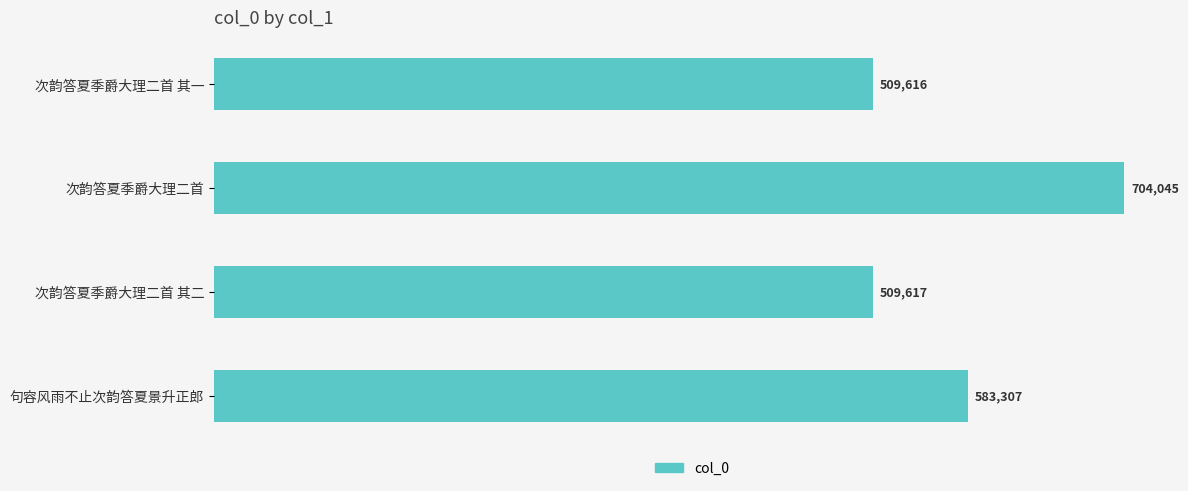

List the labels in order of value, largest first.

次韵答夏季爵大理二首, 句容风雨不止次韵答夏景升正郎, 次韵答夏季爵大理二首 其二, 次韵答夏季爵大理二首 其一